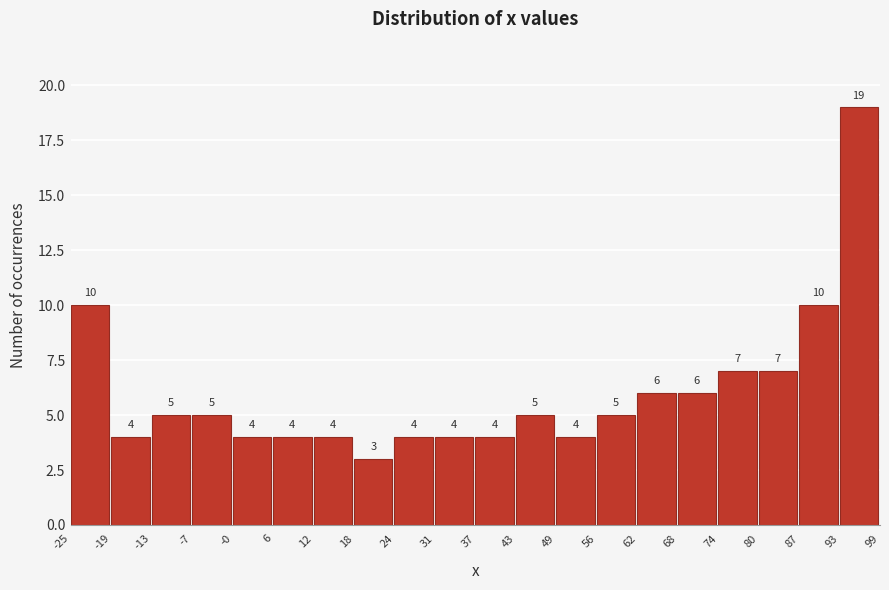

Over which range of the x-axis is the bar tallest?

93 to 99